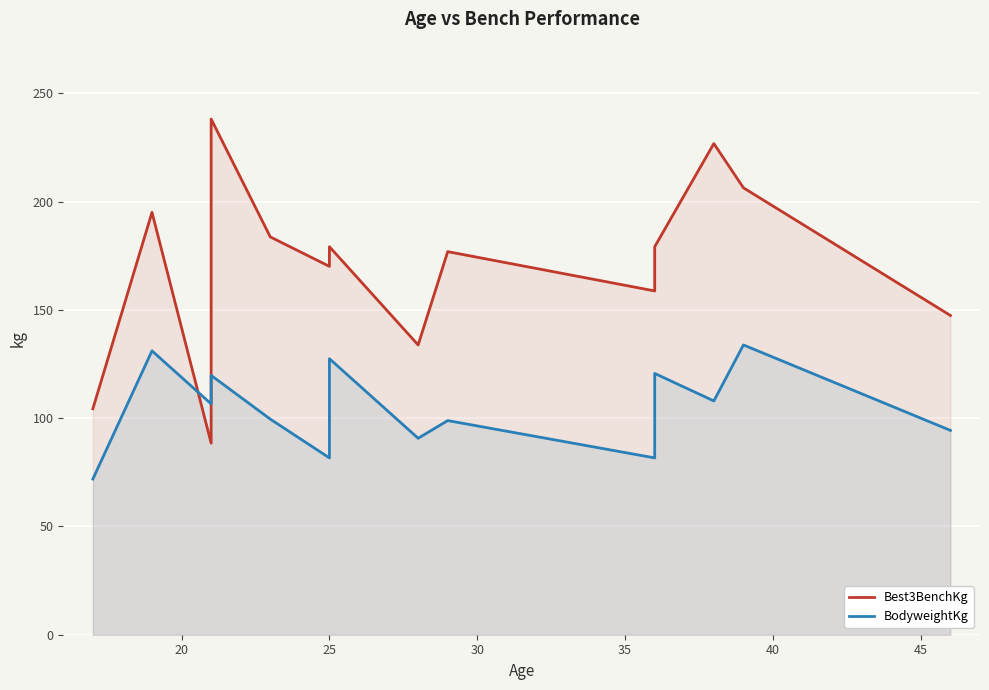

List the series in order of their overall mean, highest first.

Best3BenchKg, BodyweightKg